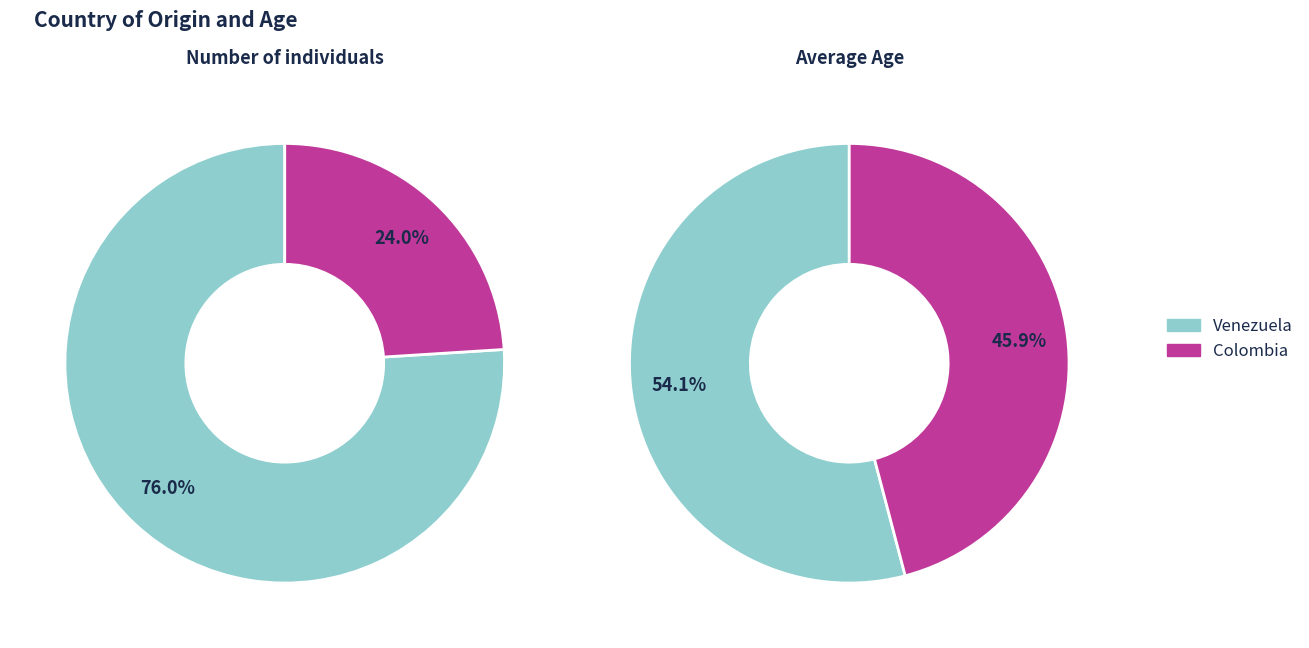

What is the majority slice?

Venezuela